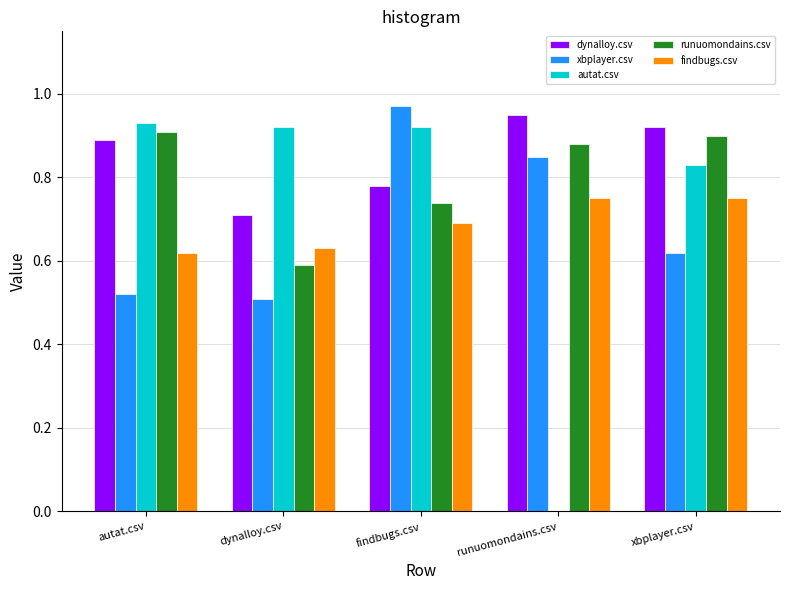

At which label is findbugs.csv closest to 0?

autat.csv